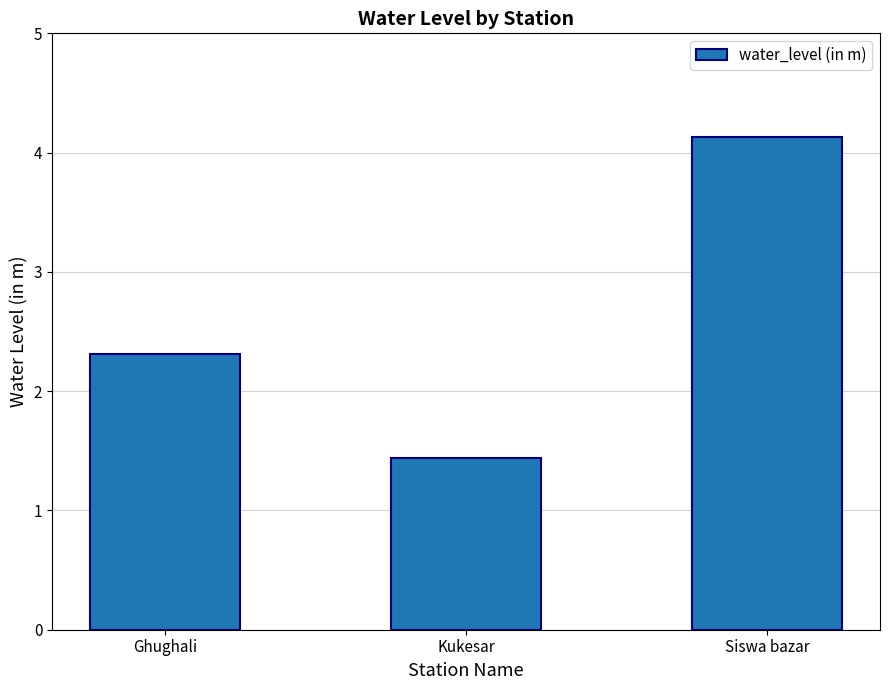

What is the sum of all values?

7.9